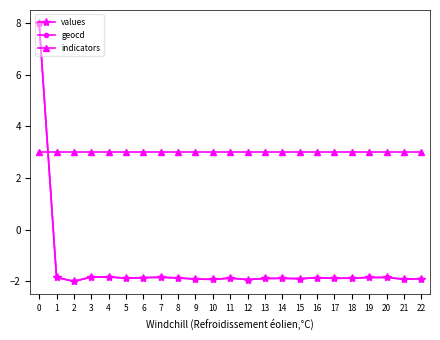

At how many categories does at least one series exceed -1?

23